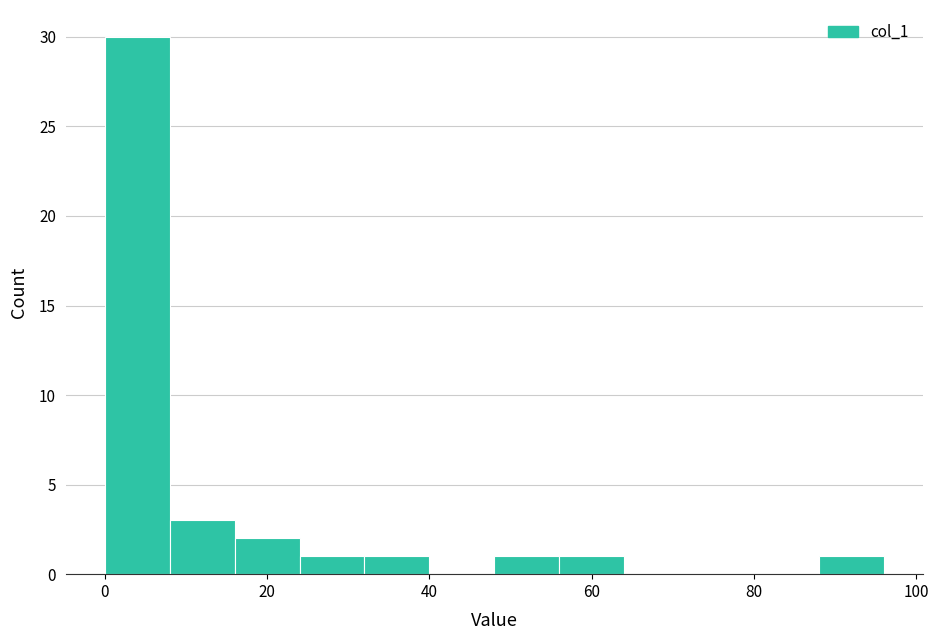

Over which range of the x-axis is the bar tallest?

0 to 8